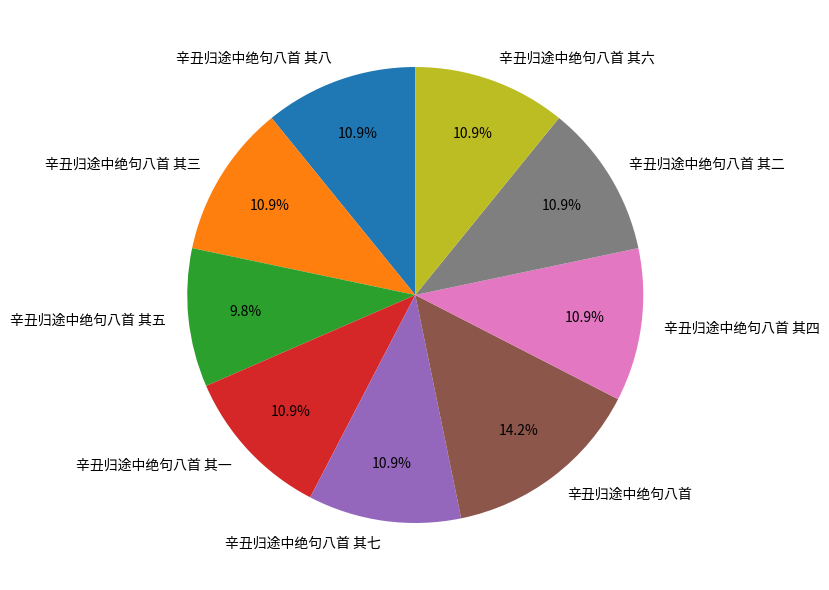

True or false: 辛丑归途中绝句八首 其四 accounts for 23% of the total.

False